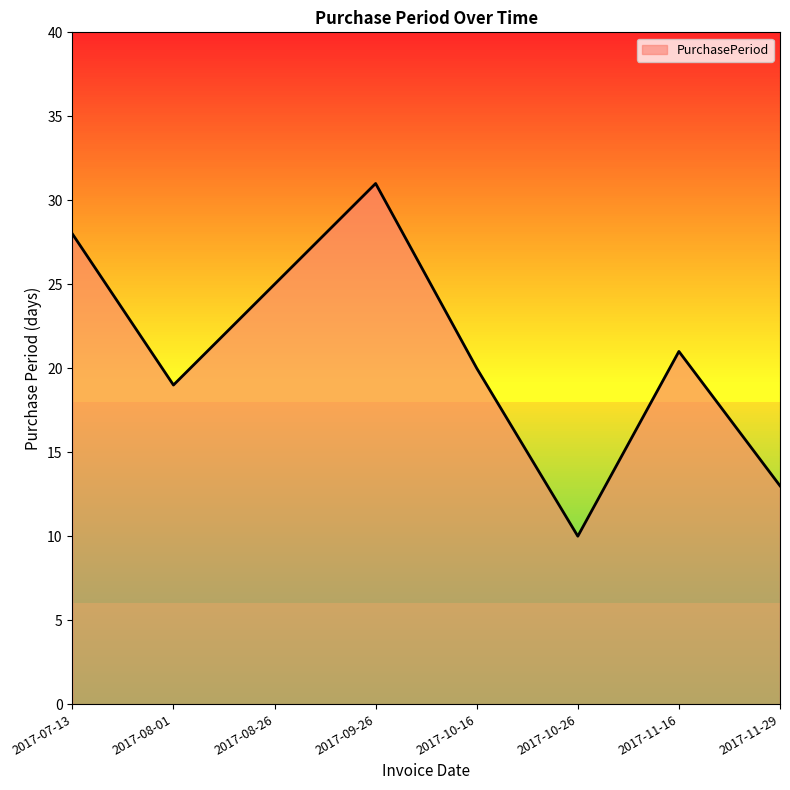

At which label does the data first exceed 21?

2017-07-13